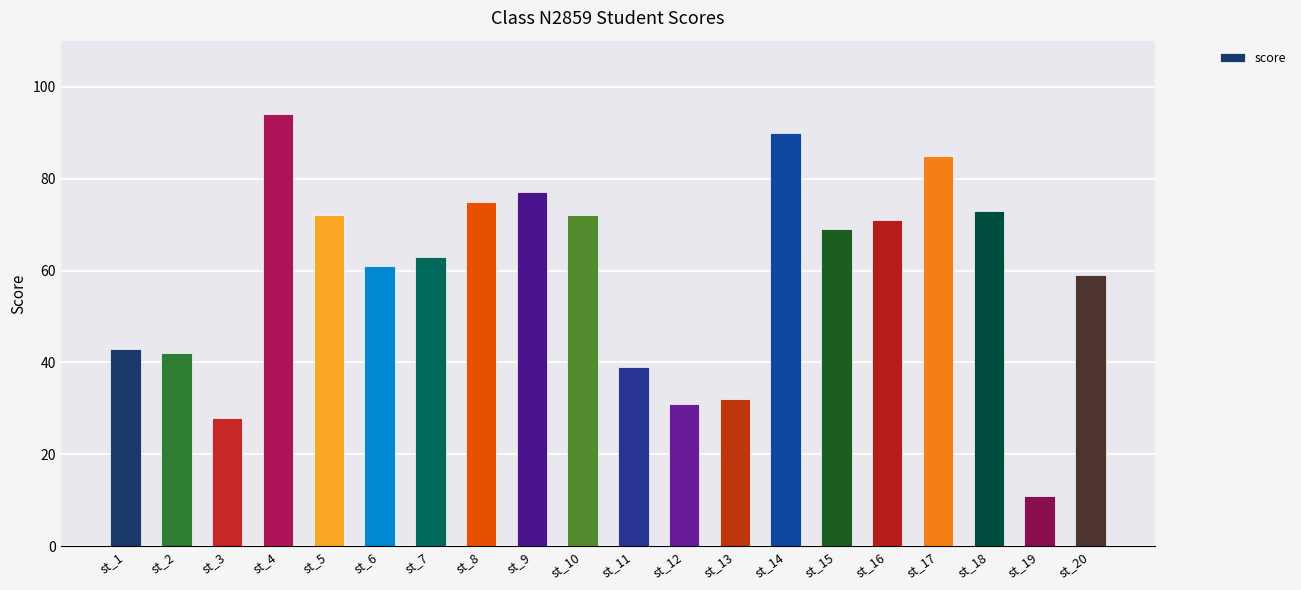

Which has a higher value, st_3 or st_20?

st_20